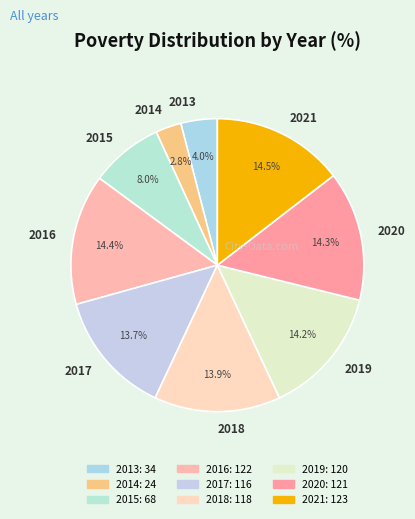

To the nearest percent, what is the average slice percentage?

11%